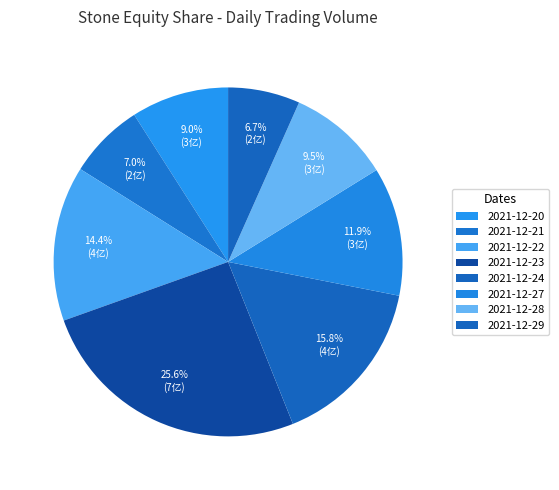

Which slice is the largest?

2021-12-23